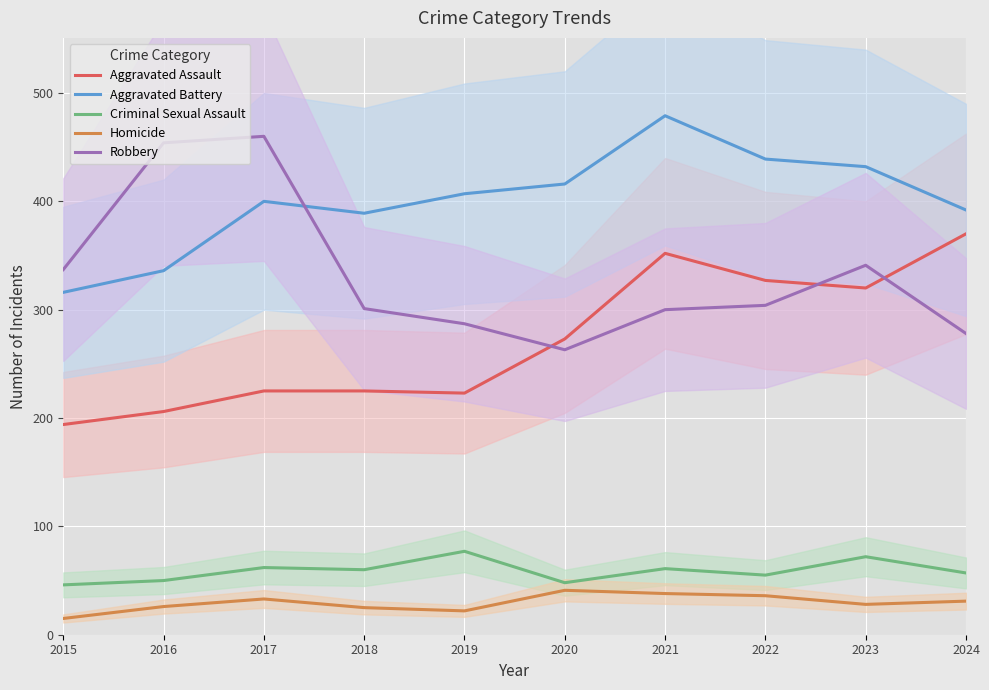

What is the difference between the maximum and minimum values in the Robbery series?

197